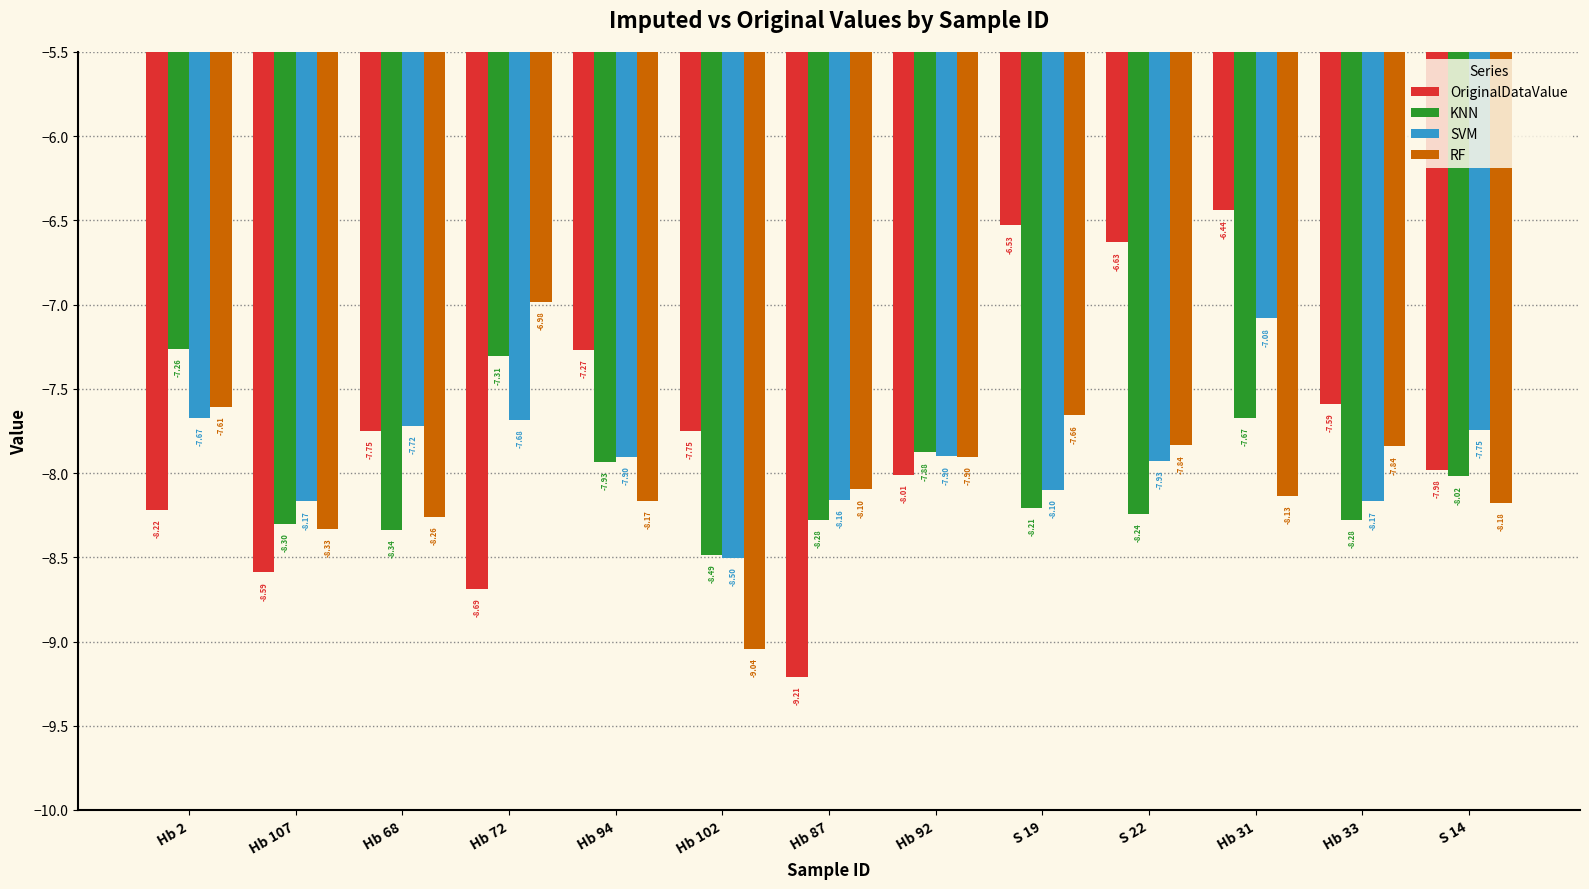

At which label does KNN first exceed -8?

Hb 2